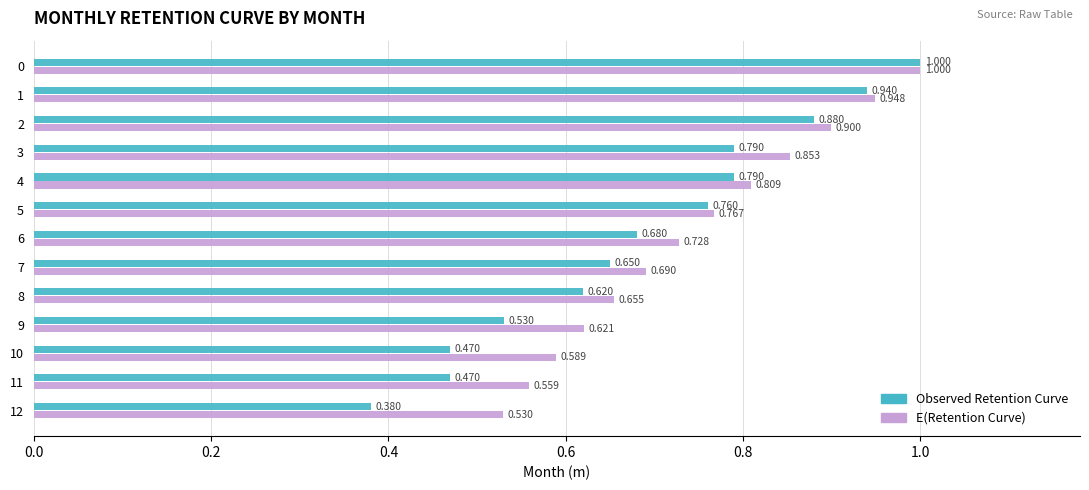

What is the sum of all Observed Retention Curve values?

9.0